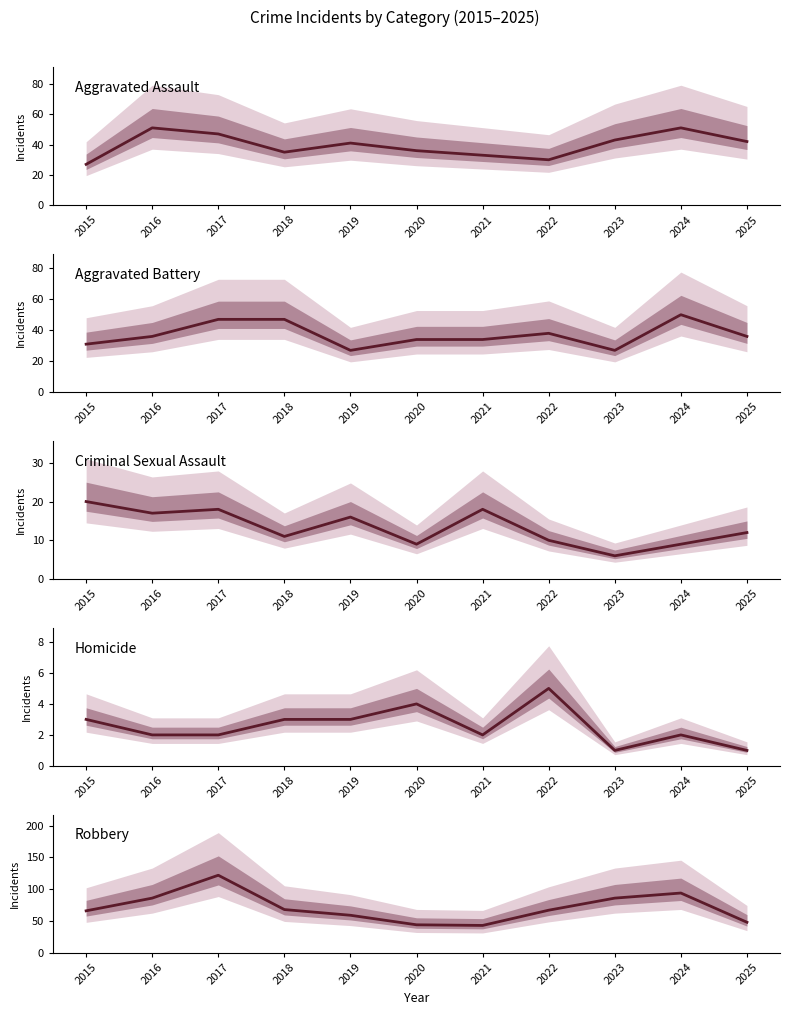

Which series has the largest total across all categories?

Robbery